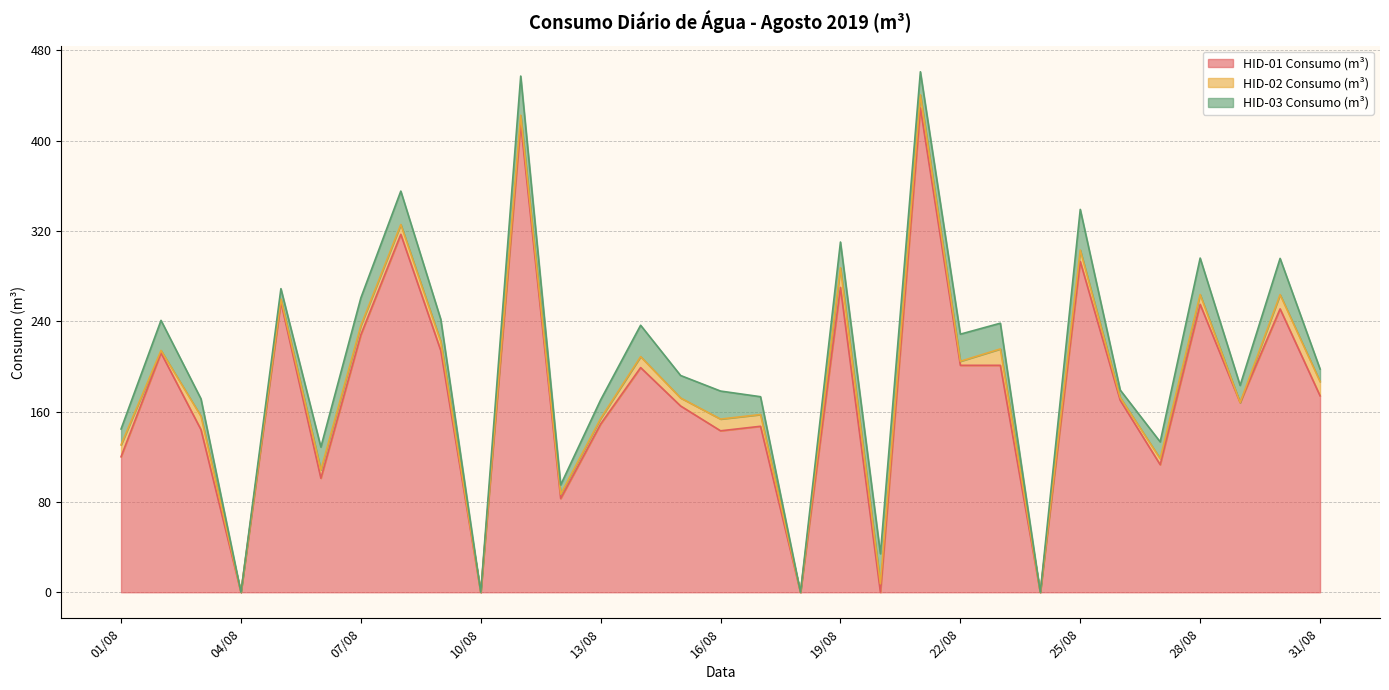

Where is the first local maximum for HID-03 Consumo (m³)?

02/08